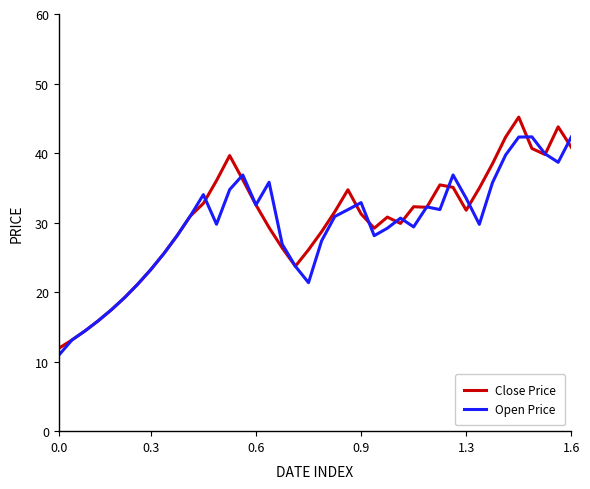

What is the minimum value for Open Price?

10.9